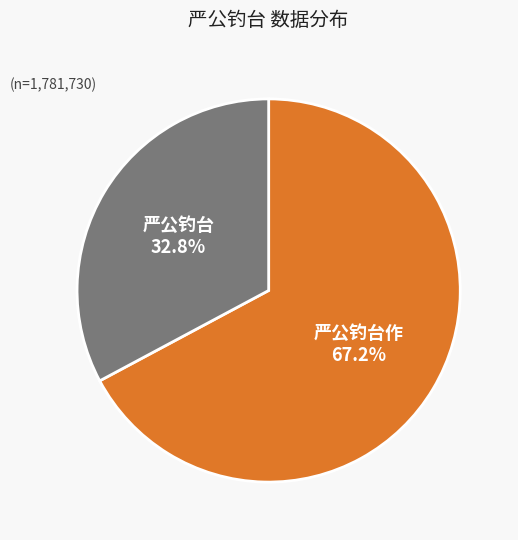

What portion of the pie excludes 严公钓台?

67.2%